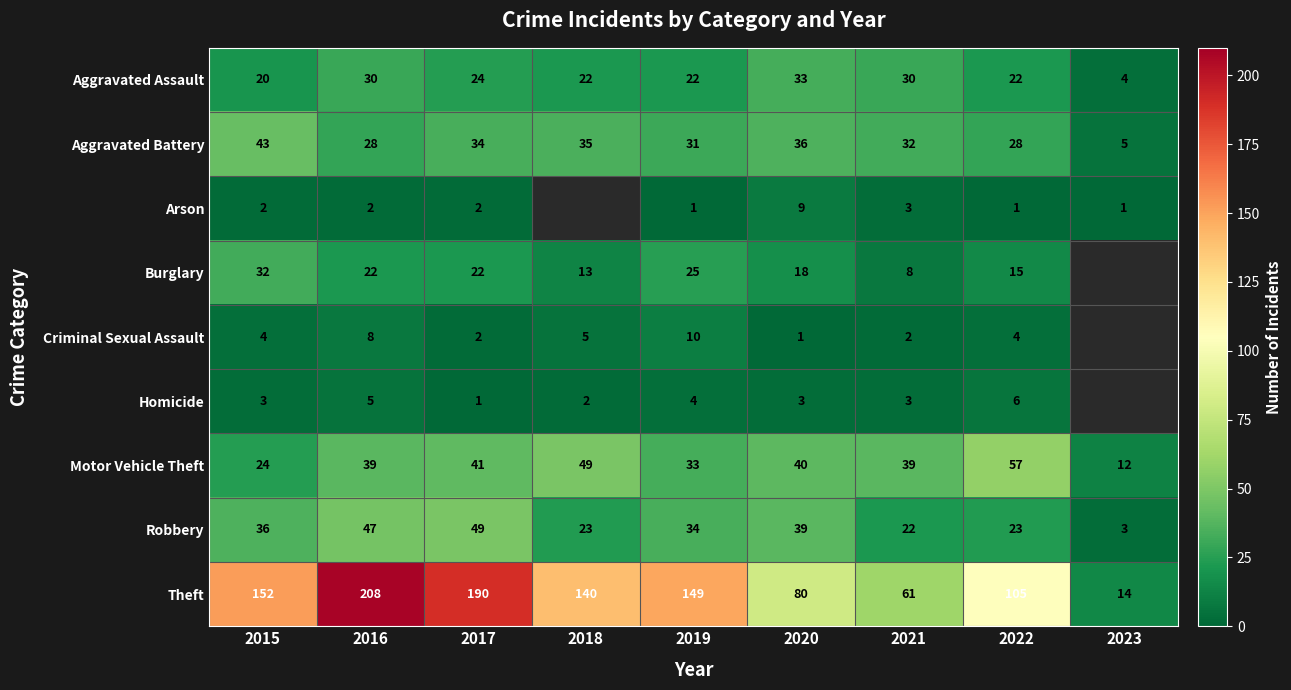

At 2019, list the series in order from largest to smallest.

Theft, Robbery, Motor Vehicle Theft, Aggravated Battery, Burglary, Aggravated Assault, Criminal Sexual Assault, Homicide, Arson